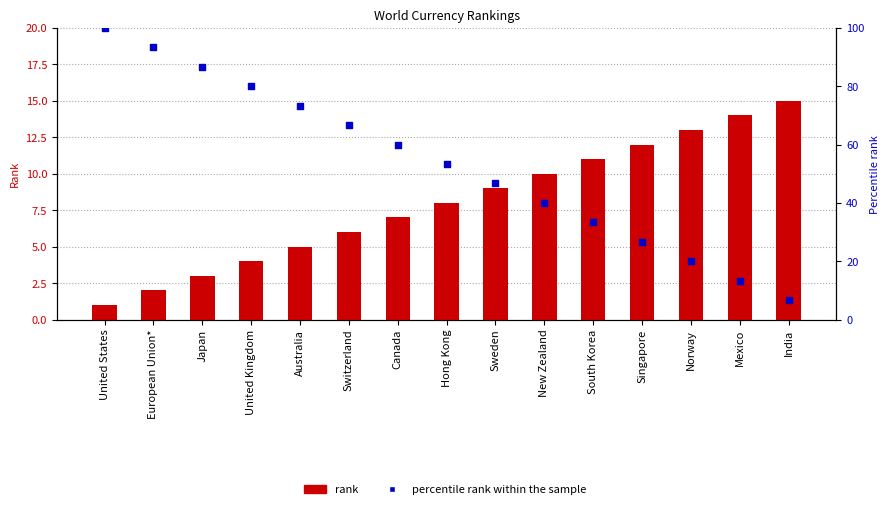

Is the value of rank at South Korea greater than the value of percentile rank within the sample at Hong Kong?

No